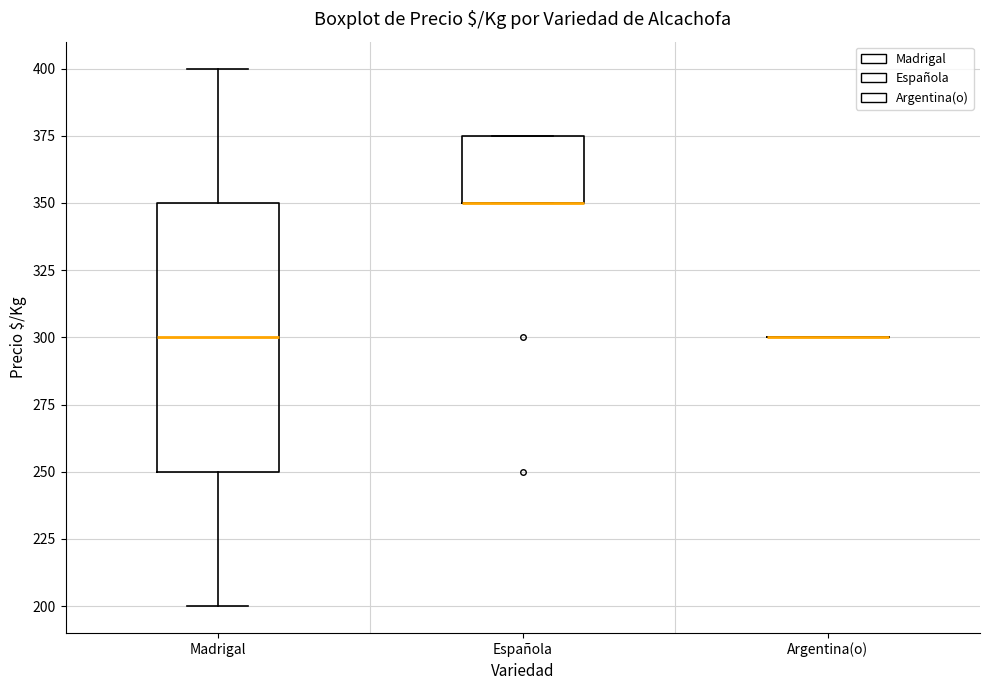

Reading left to right, read every box against the y-axis: the position of its median line, the range the box covers, and the ends of its whiskers. The values are not printed on the chart, so give them approximately, as read against the axis.

Madrigal: median 300, box 250 to 350, whiskers 200 to 400
Española: median 350 (drawn on the box's lower edge), box 350 to 375, whiskers 350 to 375
Argentina(o): box collapsed to a line at 300, whiskers 300 to 300